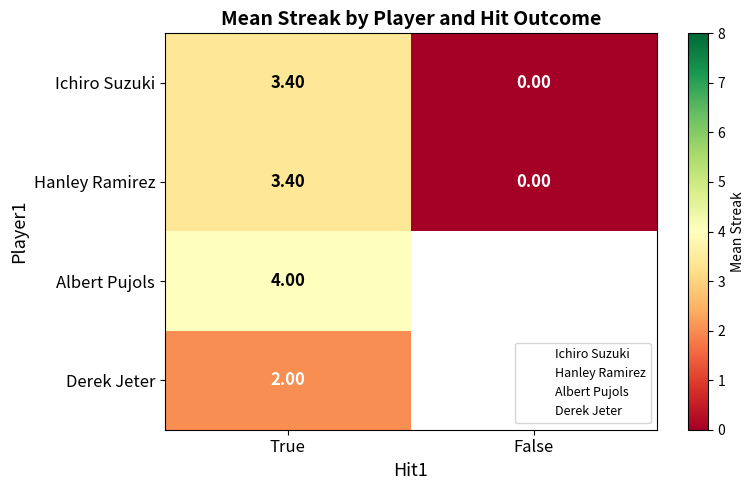

Where does the Hanley Ramirez series first go above 3?

True